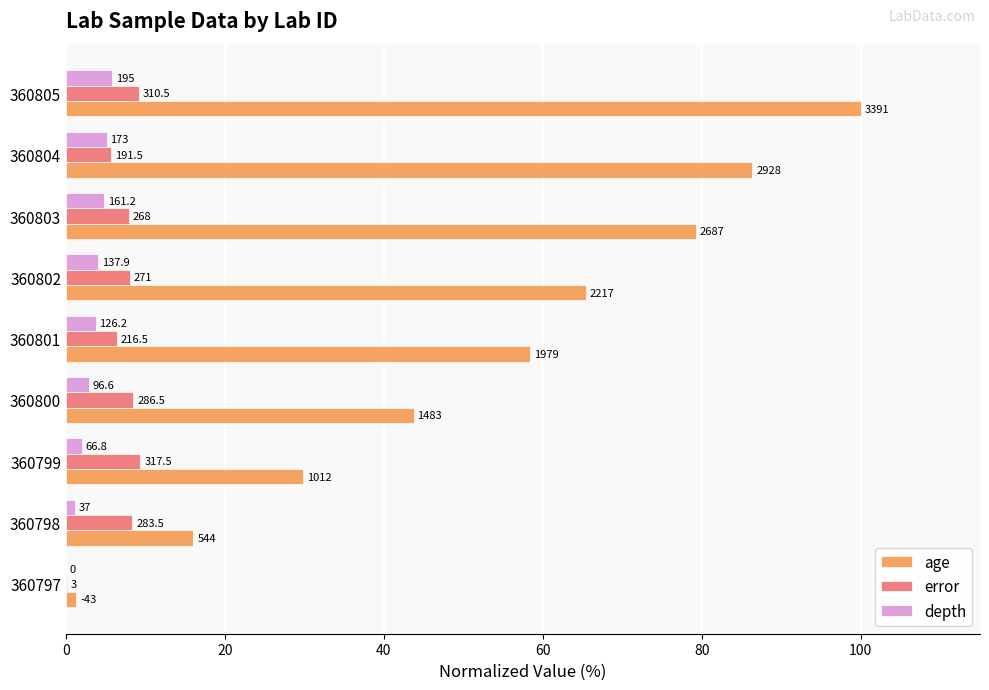

What are all the series names shown in the legend?

age, error, depth